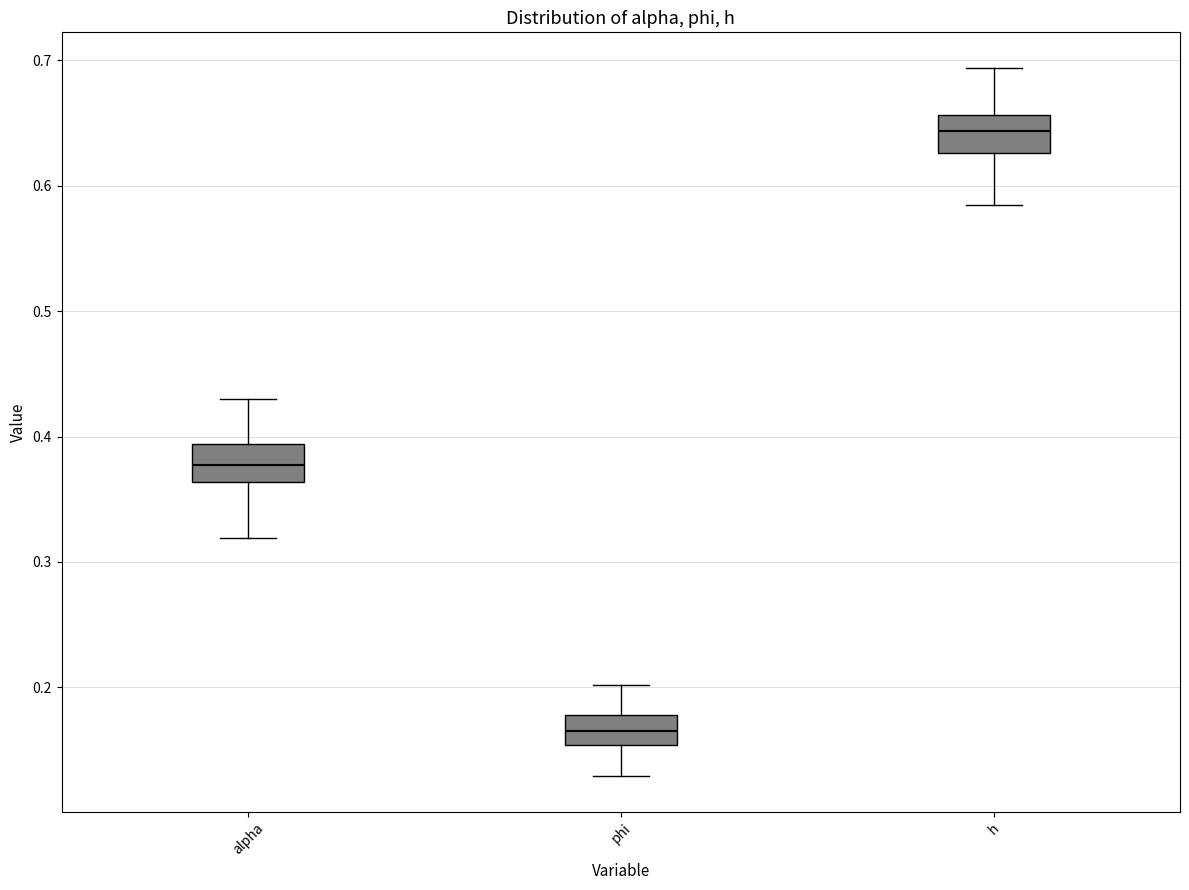

Which box has the highest median line?

h